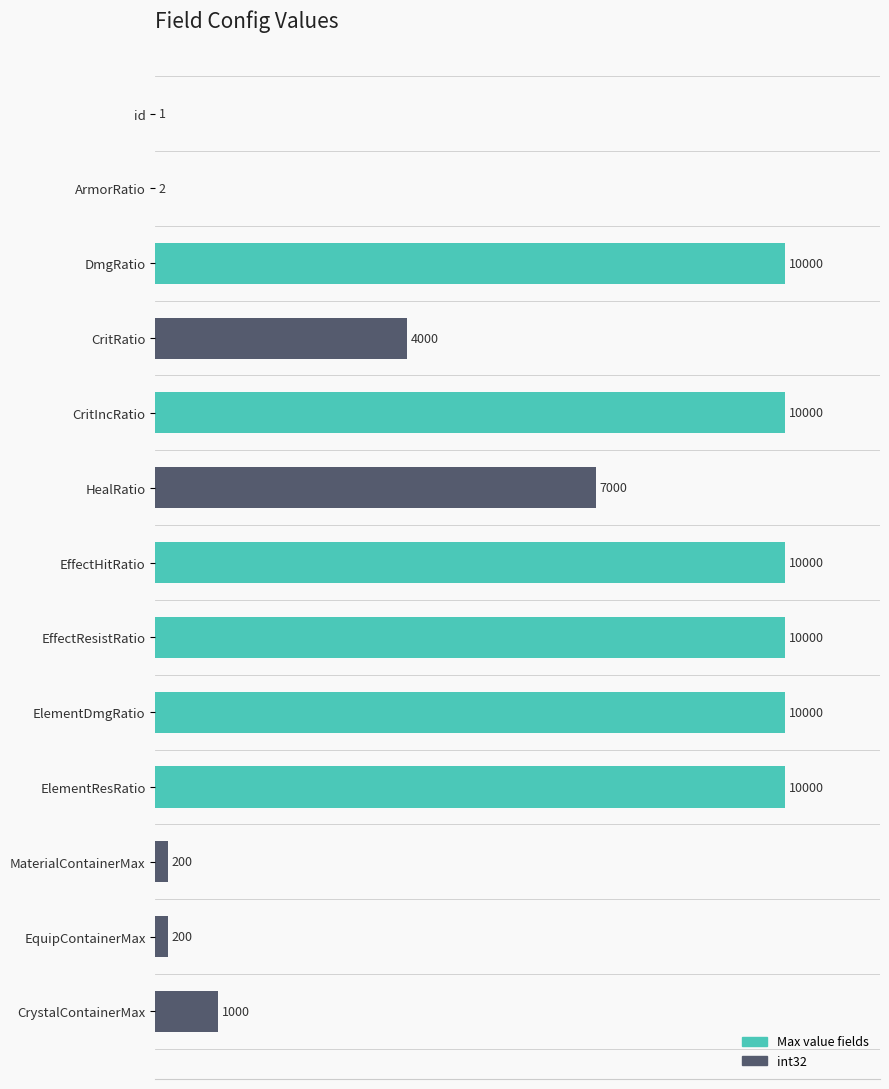

What is the sum of the values at HealRatio and DmgRatio?

17000